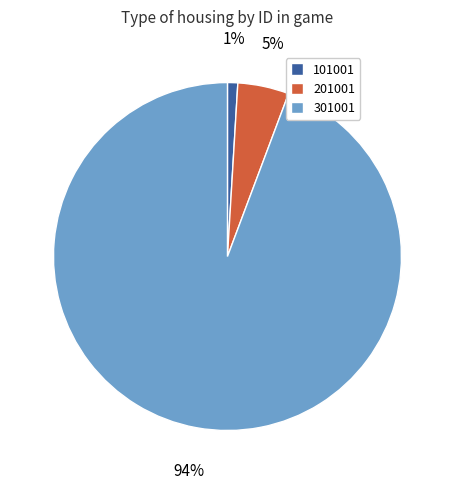

Do 301001 and 201001 together represent more than half of the pie?

Yes